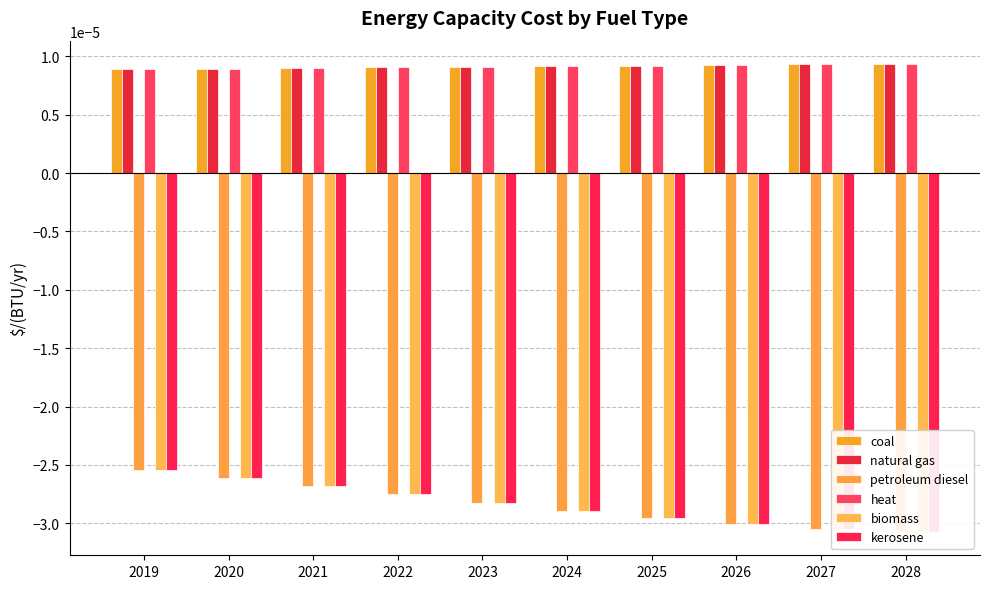

The value of biomass at 2021 is -0.0. True or false?

False